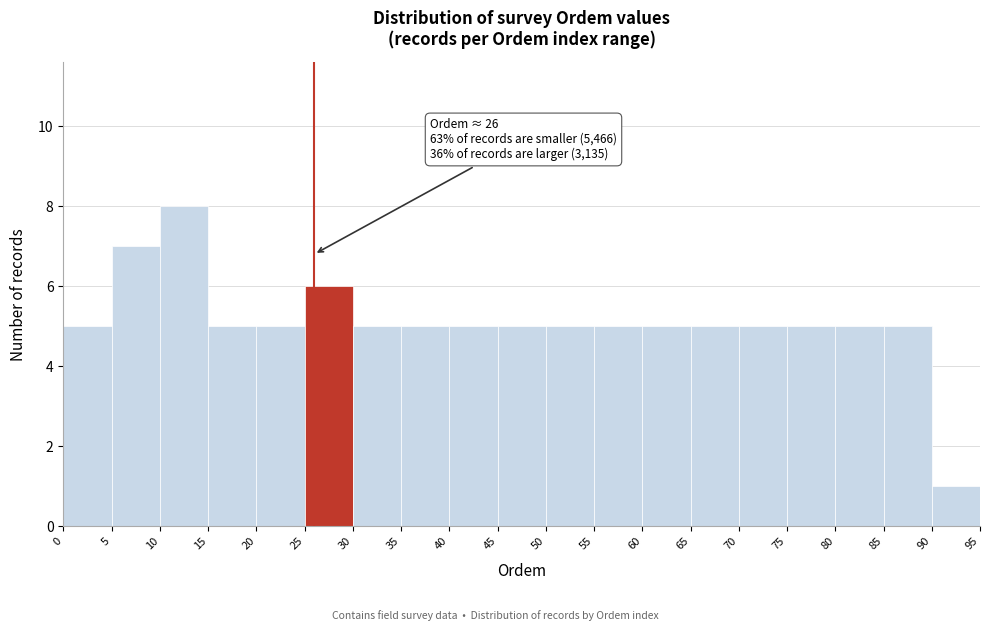

Which range on the x-axis has the tallest bar?

10 to 15